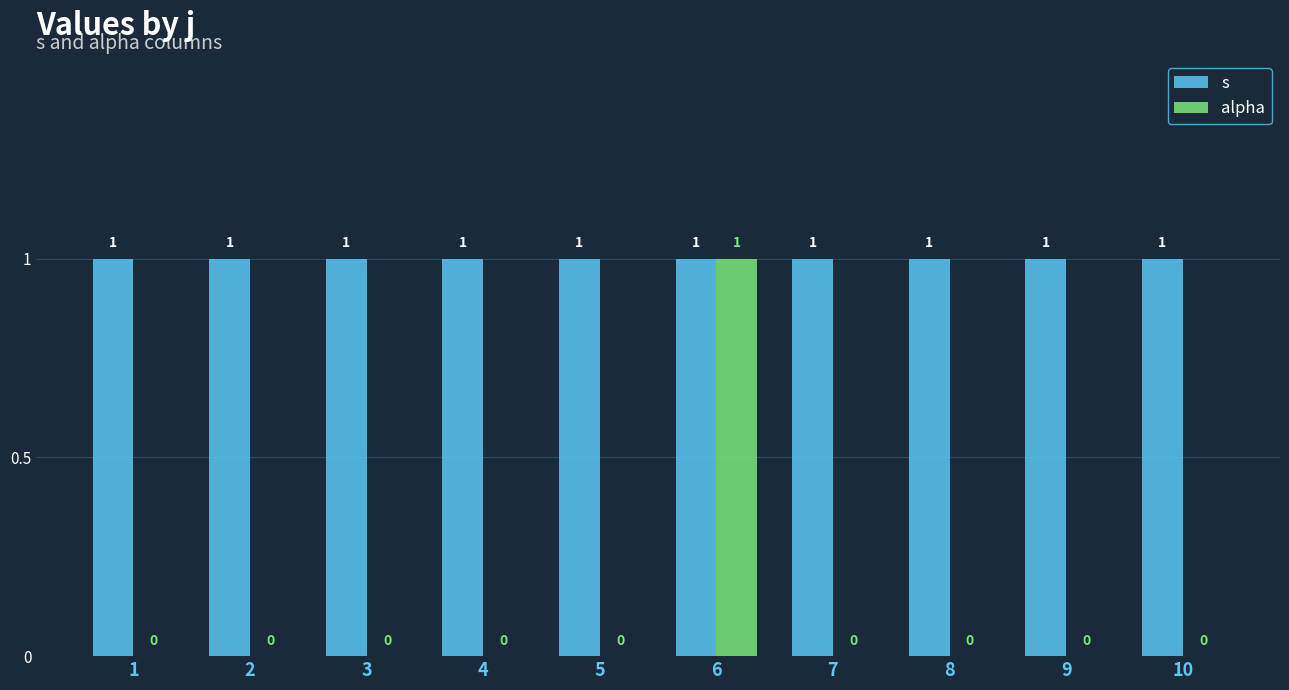

What value does the s series have at 8?

1